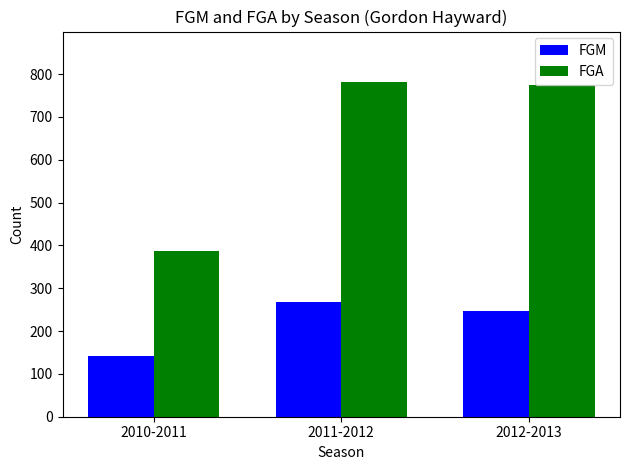

Reading left to right, extract all data points from this chart.

FGM: 142	267	248
FGA: 388	782	775